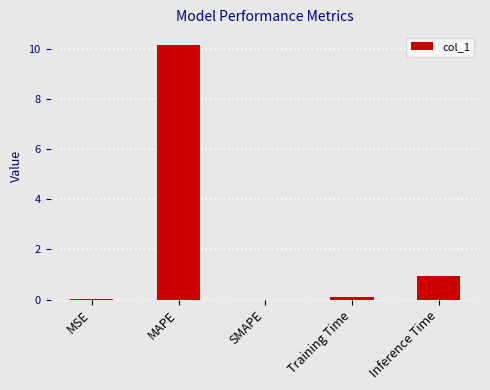

What is the change in value from MAPE to SMAPE?

-10.2